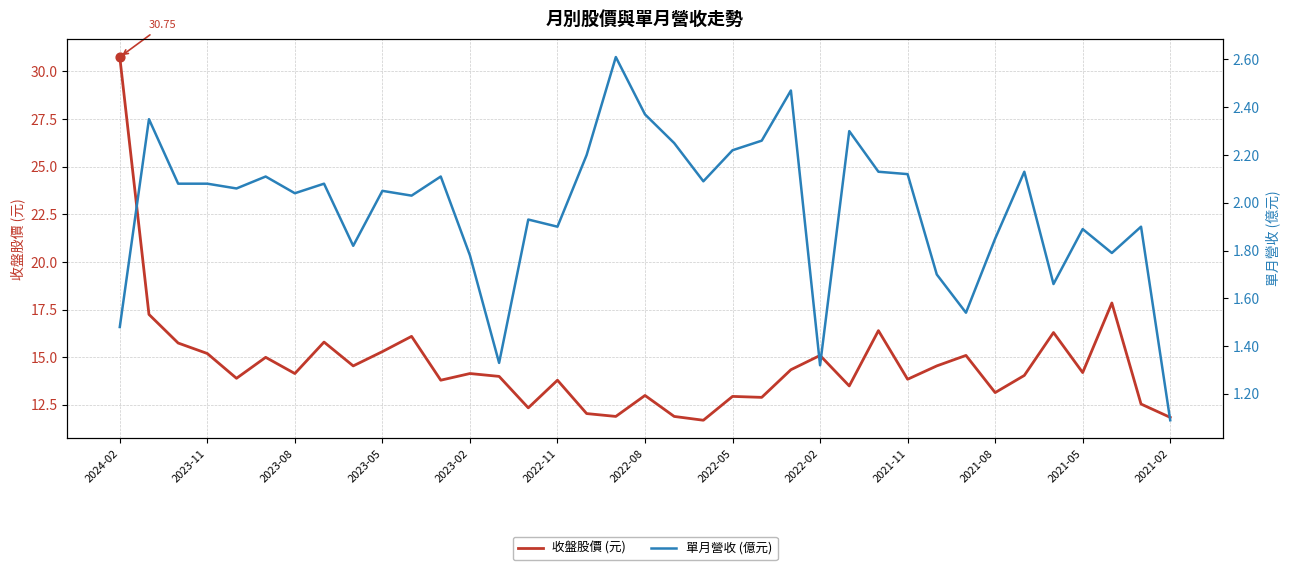

At which category is the sum across all series the highest?

2024-02